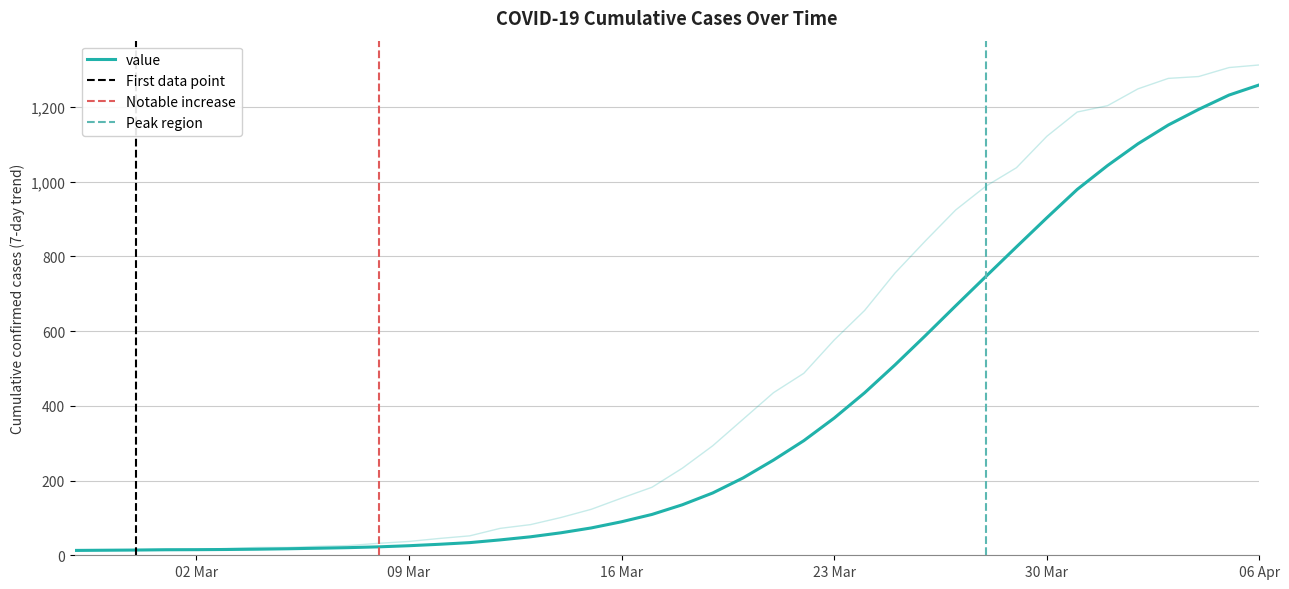

The chart shows a value of 1312 at 06 Apr. True or false?

True